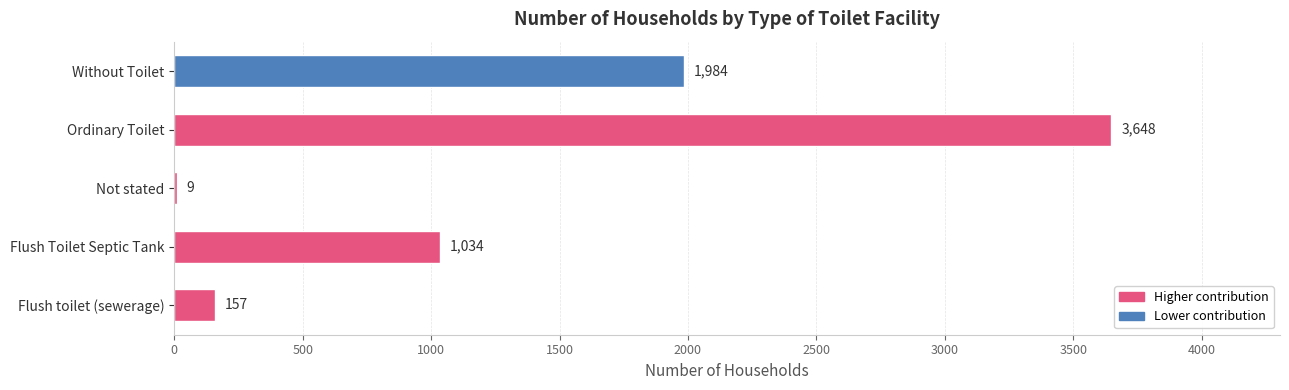

What is the greatest value displayed?

3648